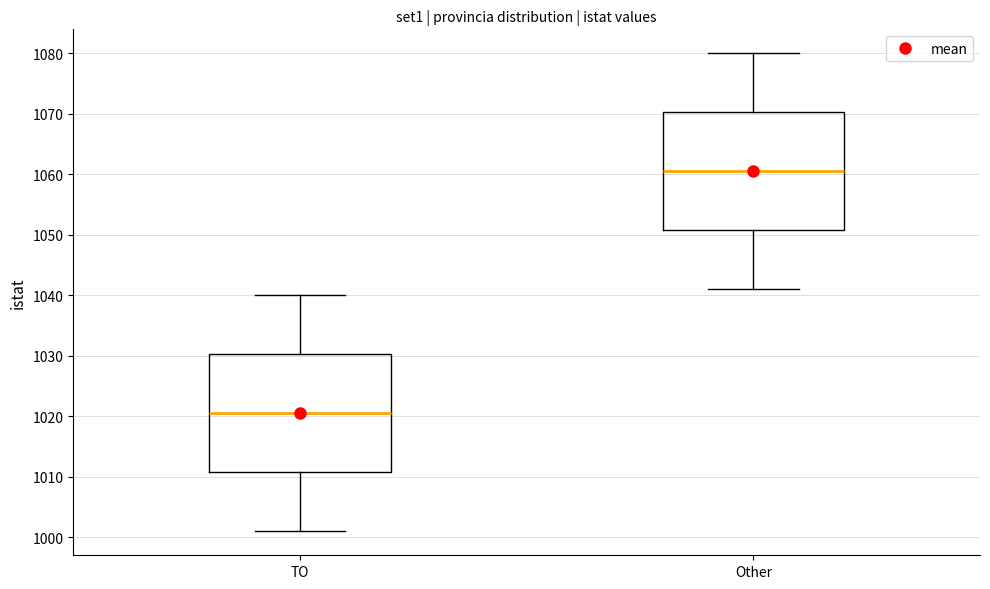

Which box's median line is the lowest?

TO